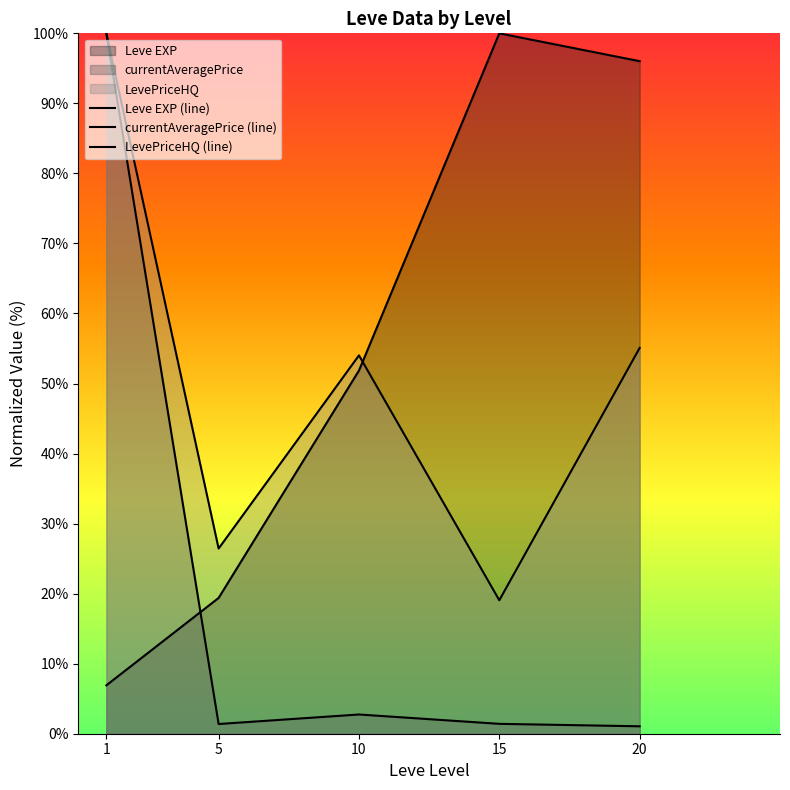

What is the sum of all LevePriceHQ (line) values?

254.6